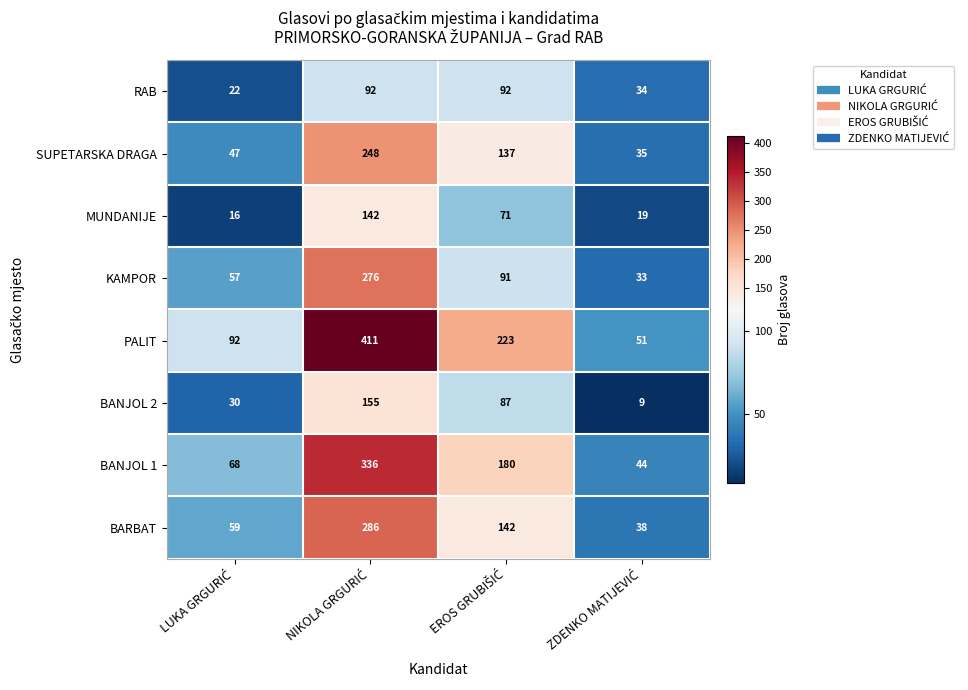

At how many categories does at least one series exceed 43?

4